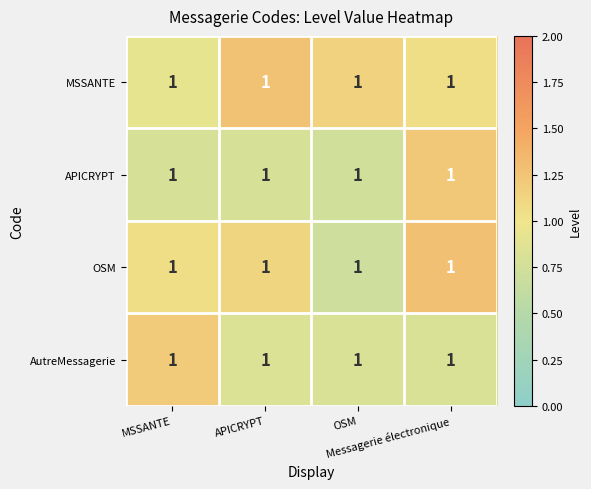

Reading left to right, list all the values displayed in this chart.

MSSANTE: MSSANTE=1.0	APICRYPT=1.0	OSM=1.0	Messagerie électronique=1.0
APICRYPT: MSSANTE=1.0	APICRYPT=1.0	OSM=1.0	Messagerie électronique=1.0
OSM: MSSANTE=1.0	APICRYPT=1.0	OSM=1.0	Messagerie électronique=1.0
AutreMessagerie: MSSANTE=1.0	APICRYPT=1.0	OSM=1.0	Messagerie électronique=1.0